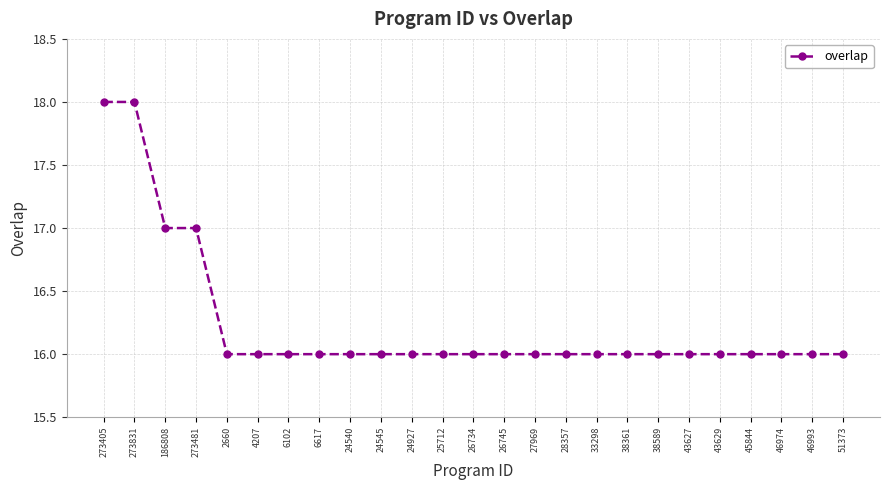

Does the chart display data point markers on the line(s)?

Yes